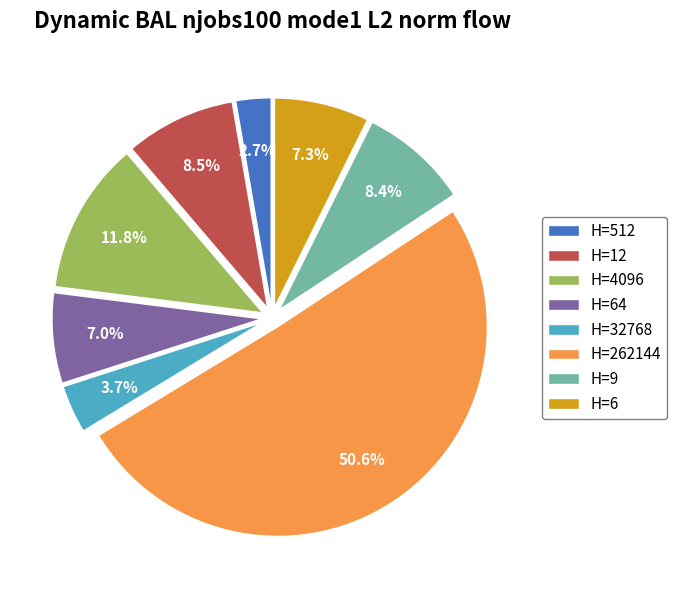

How much of the chart is everything except H=9?

91.6%